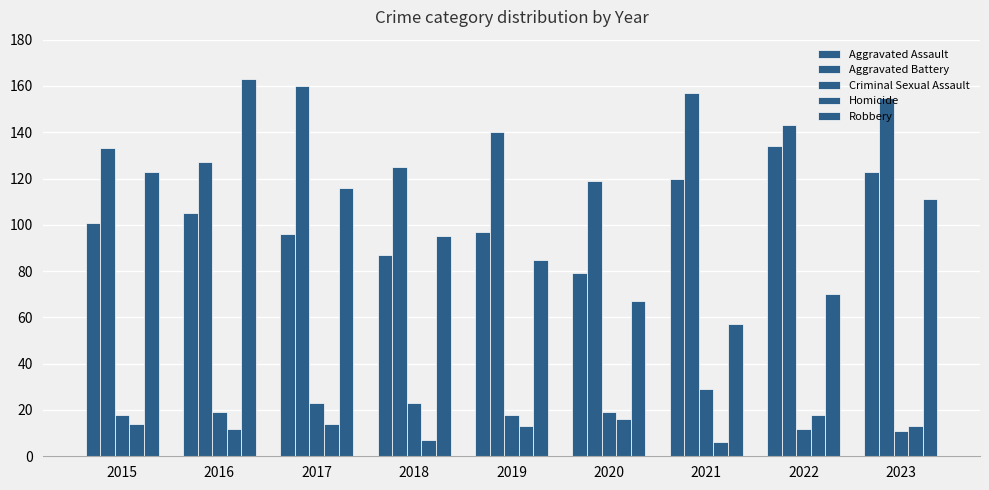

How many bars are there in total?

45